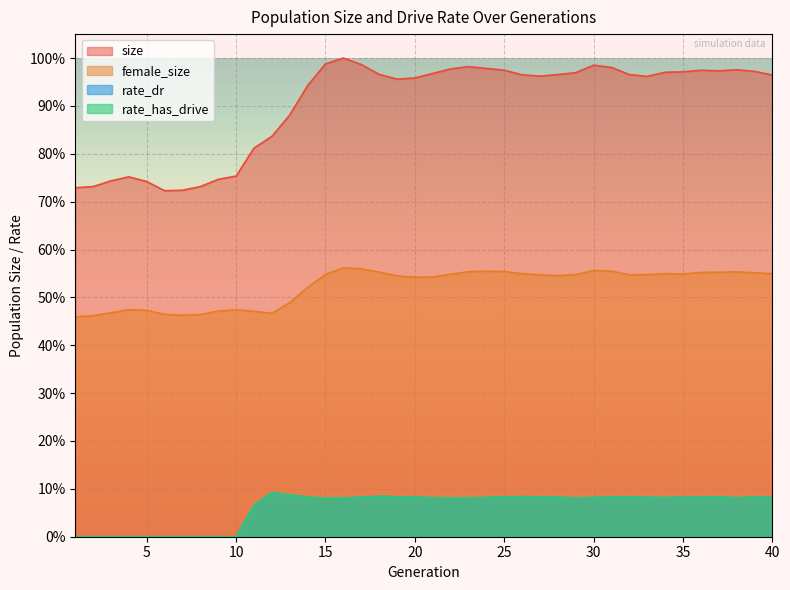

At which category is the sum across all series the highest?

16